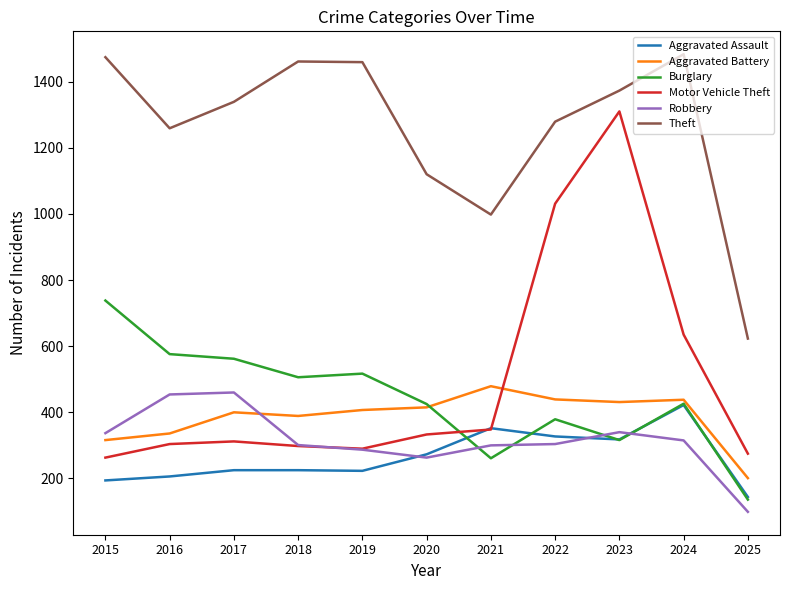

Which series changed the most between 2016 and 2021?

Burglary